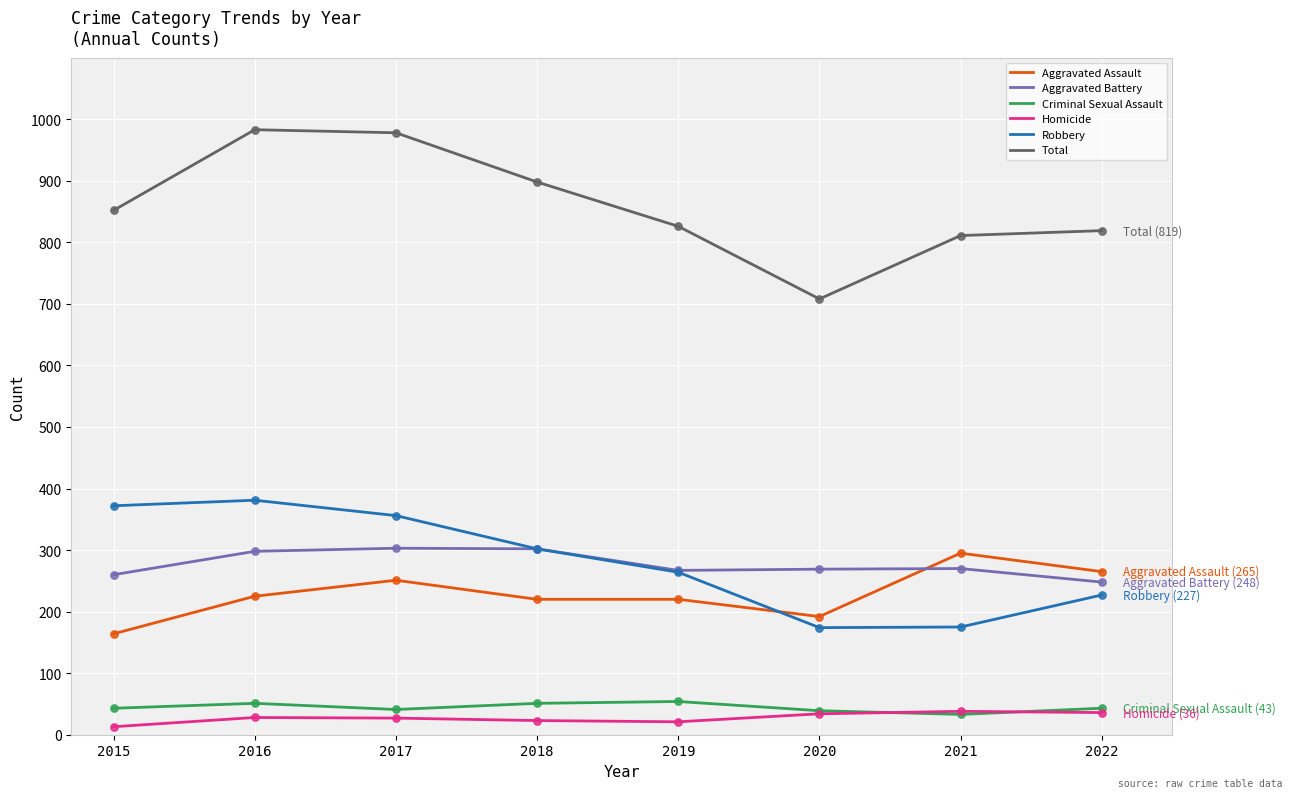

Between 2016 and 2020, which series saw the biggest shift?

Total